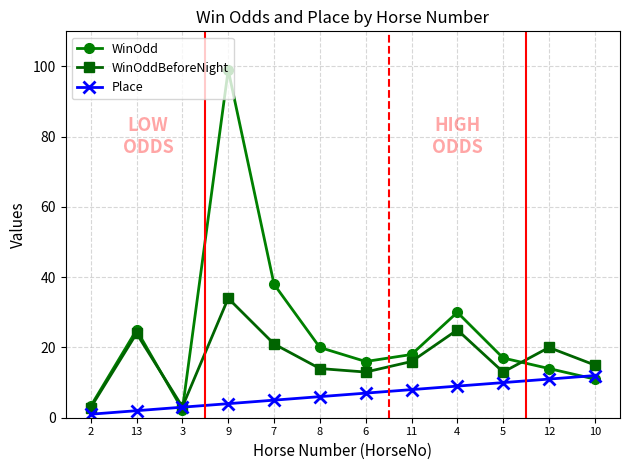

What is the maximum value shown in the chart?

99.0